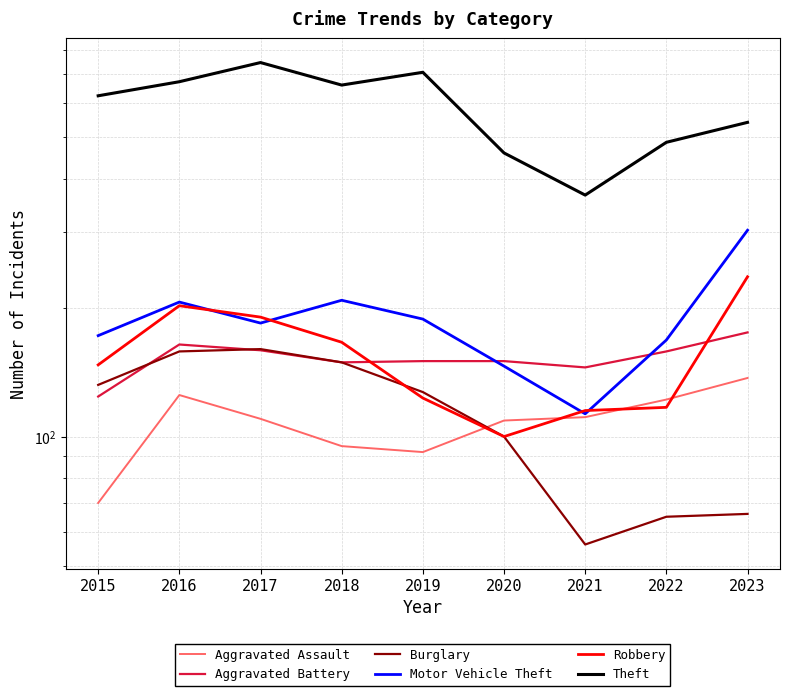

True or false: Aggravated Assault has a value of 137 at 2023.

True